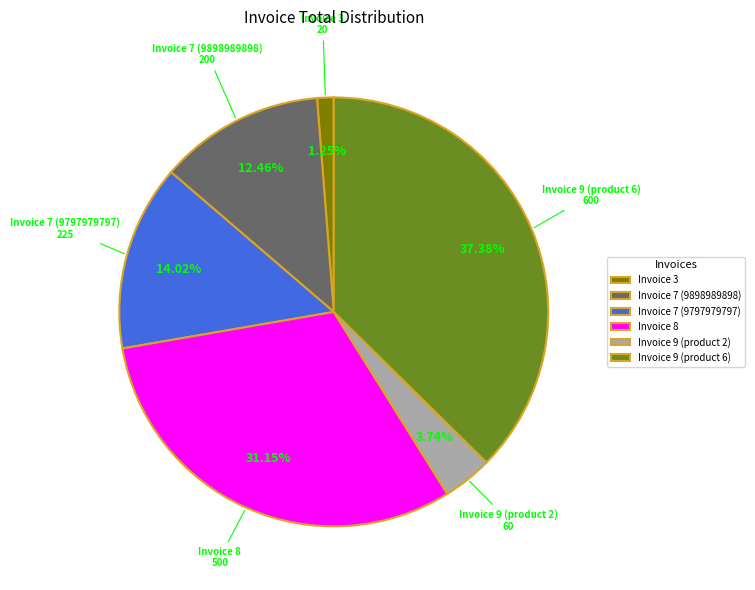

What is the largest slice in the pie chart?

Invoice 9 (product 6)